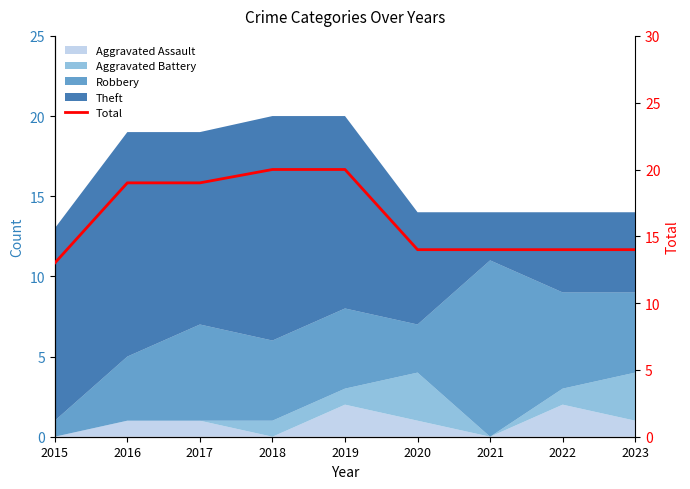

The value at 2015 is 13. True or false?

True